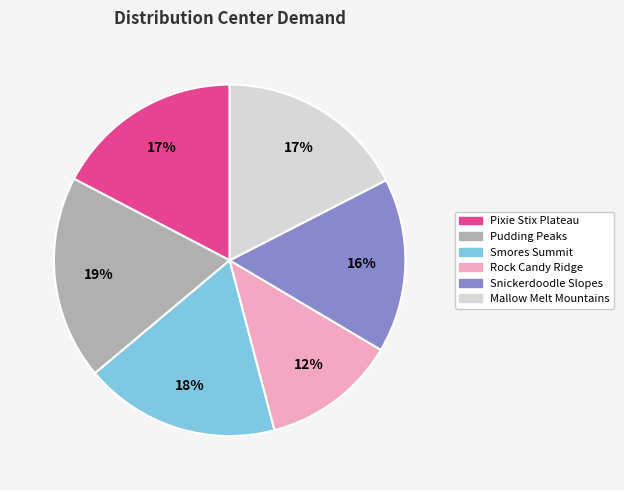

To the nearest percent, what portion does Rock Candy Ridge represent?

12%